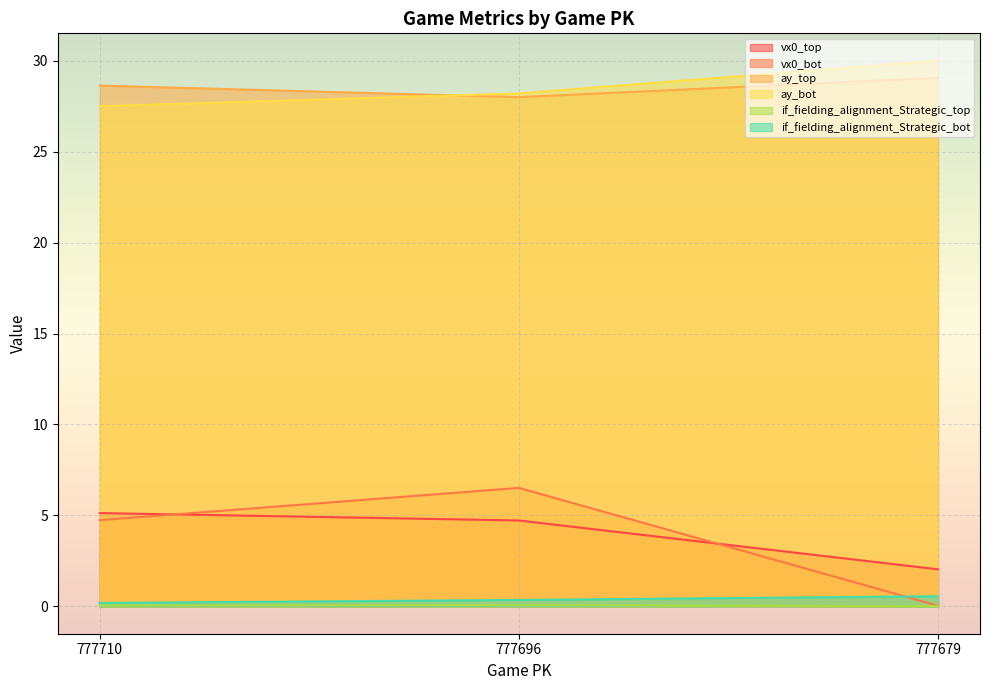

Which category has the highest value in the vx0_bot series?

777696